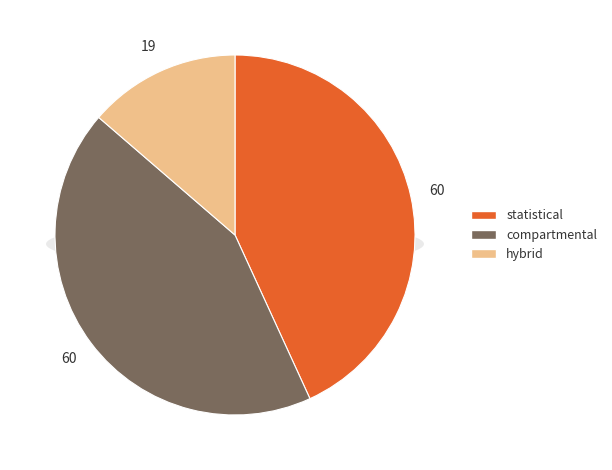

How many segments does this pie chart have?

3